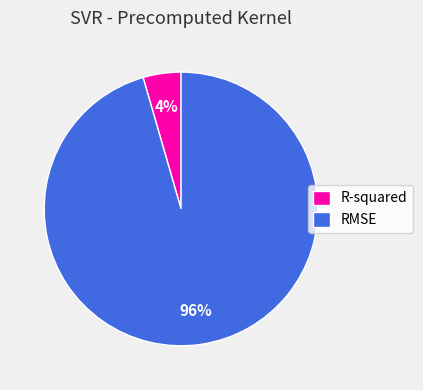

Does any single category account for the majority?

Yes